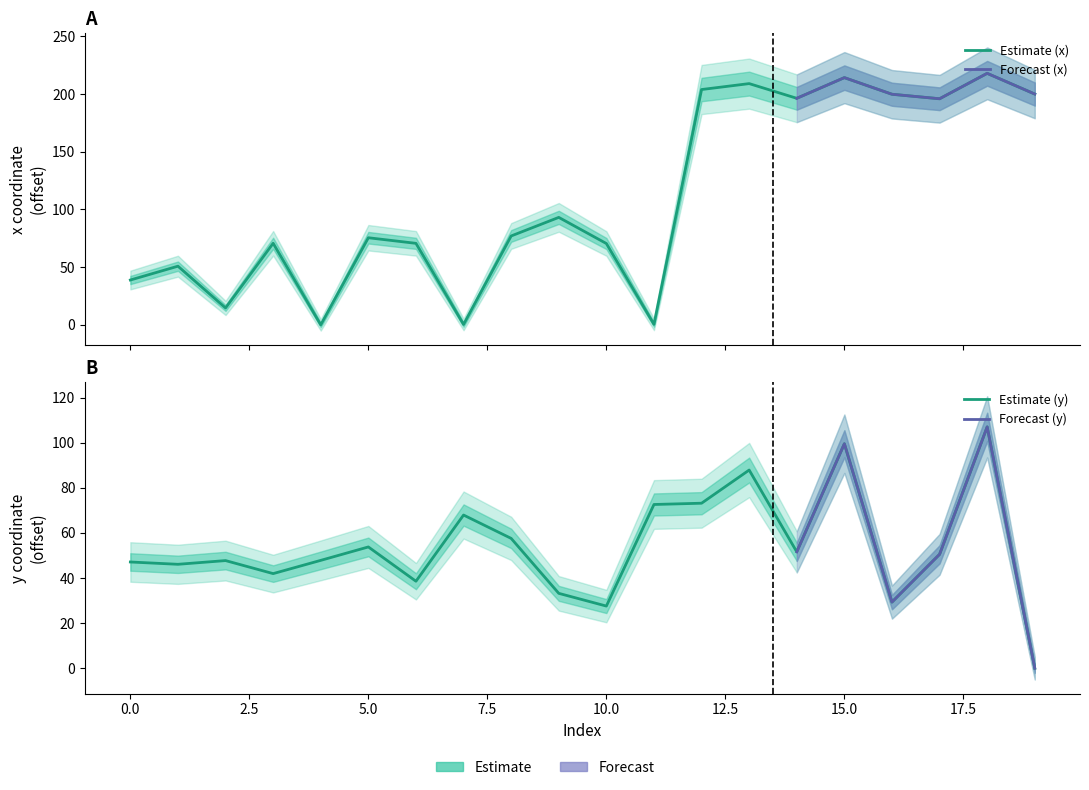

Is it true that y equals 33.2 at 9?

True